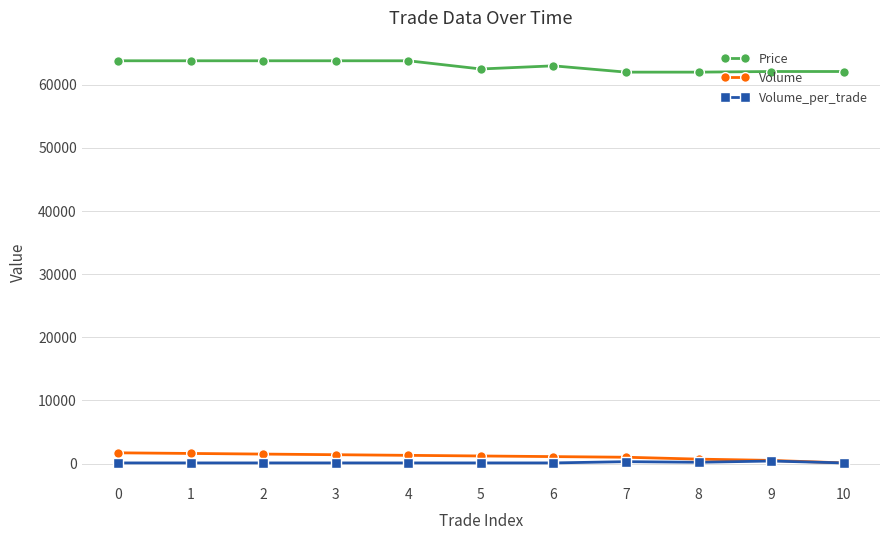

What is the greatest value displayed?

63800